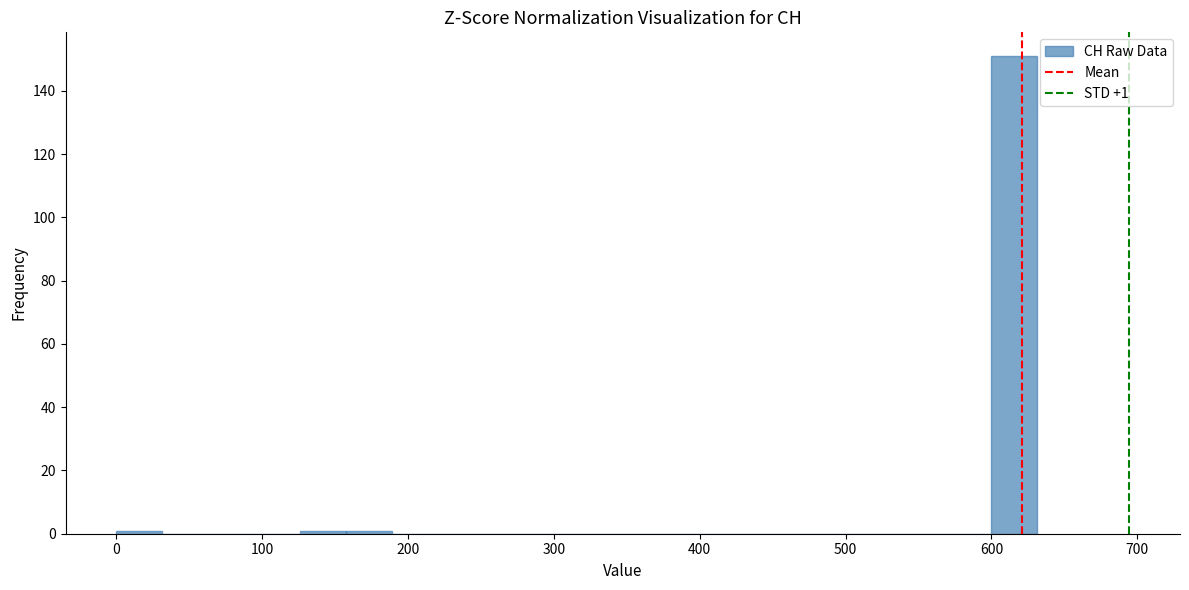

Read against the x-axis, roughly where is the centre of the tallest bar?

620